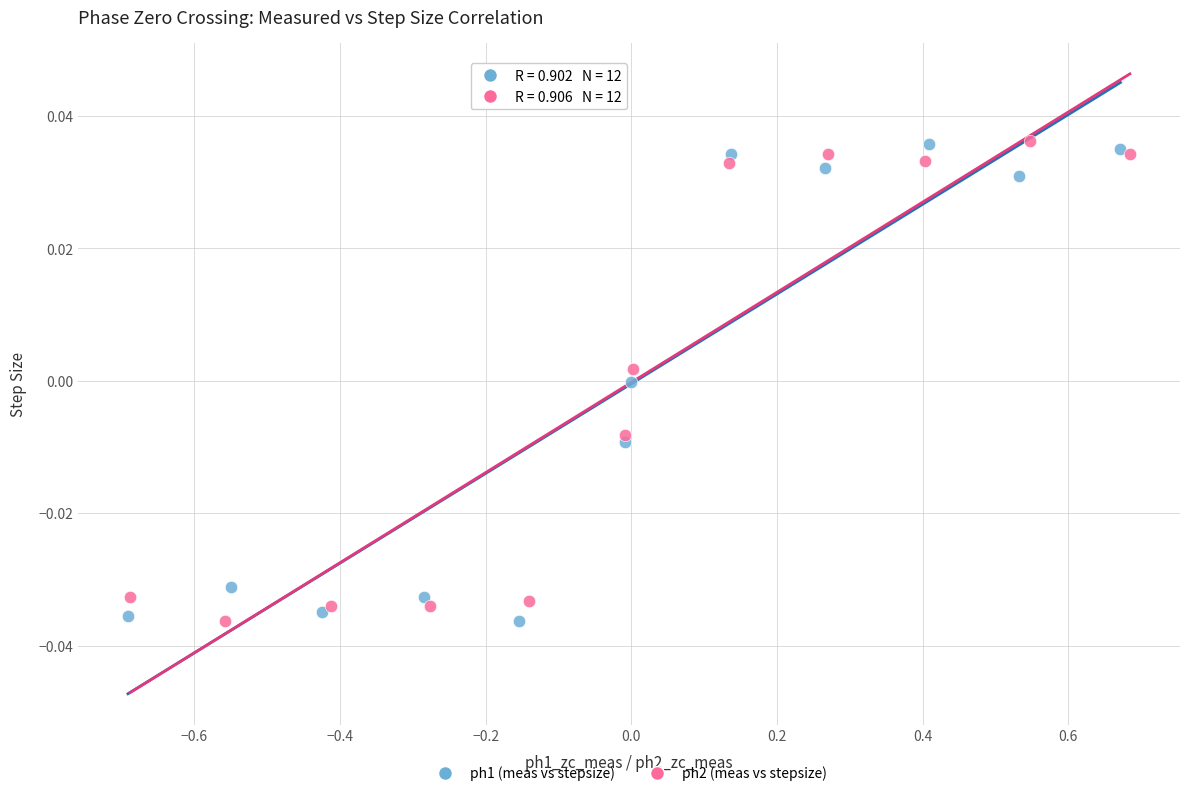

What are all the series names shown in the legend?

ph1 (meas vs stepsize), ph2 (meas vs stepsize)